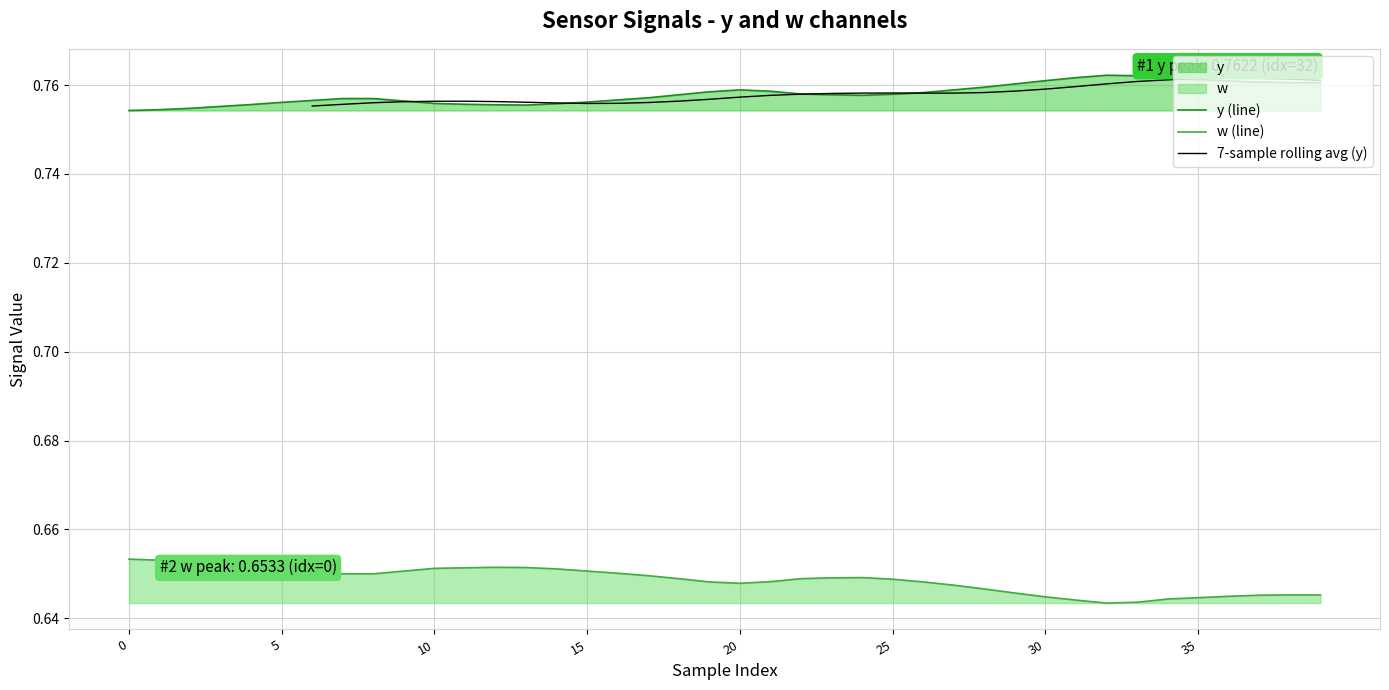

True or false: y and w cross at least once.

False